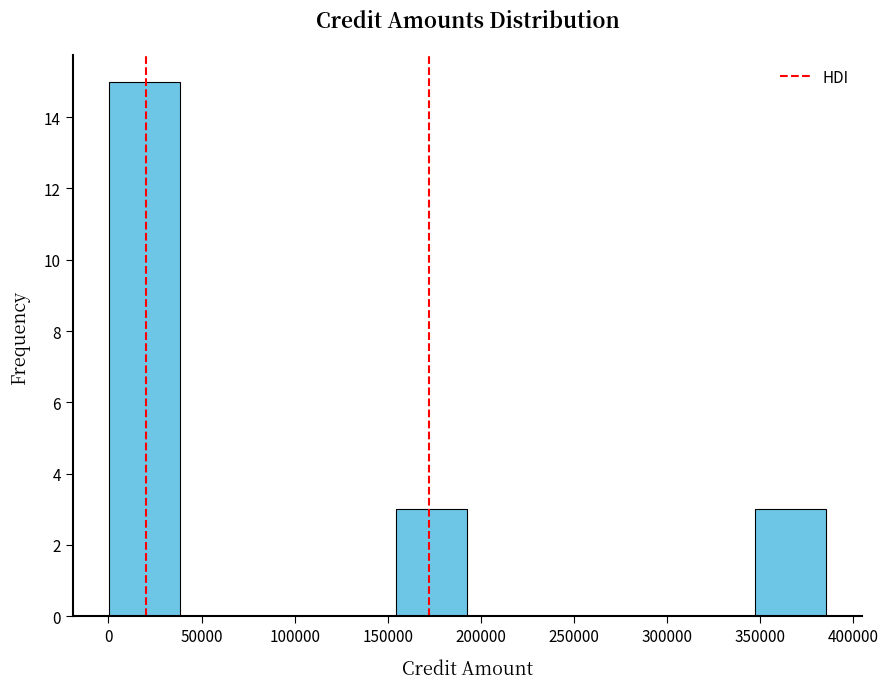

Reading left to right, transcribe this chart: for each bar, give the range it covers on the x-axis and its height. Neither the bar edges nor the heights are printed on the chart, so give them approximately, as read against the axes.

0 to 40000: 15
40000 to 75000: 0
75000 to 115000: 0
115000 to 155000: 0
155000 to 195000: 3
195000 to 230000: 0
230000 to 270000: 0
270000 to 310000: 0
310000 to 345000: 0
345000 to 385000: 3